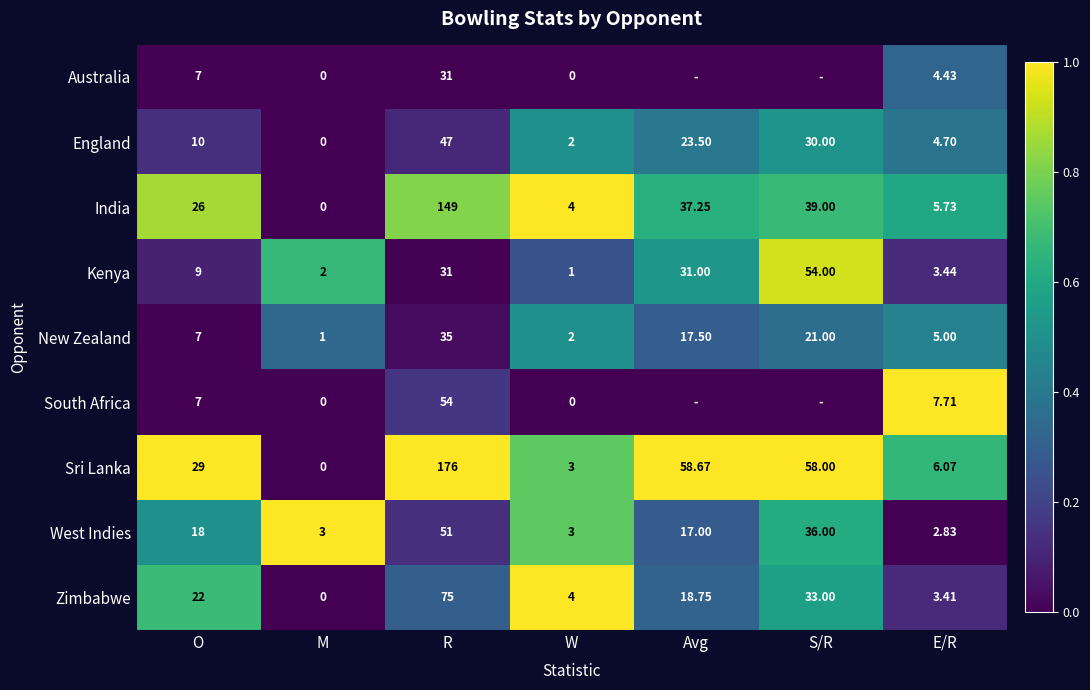

Rank the categories by New Zealand value from lowest to highest.

M, W, E/R, O, Avg, S/R, R